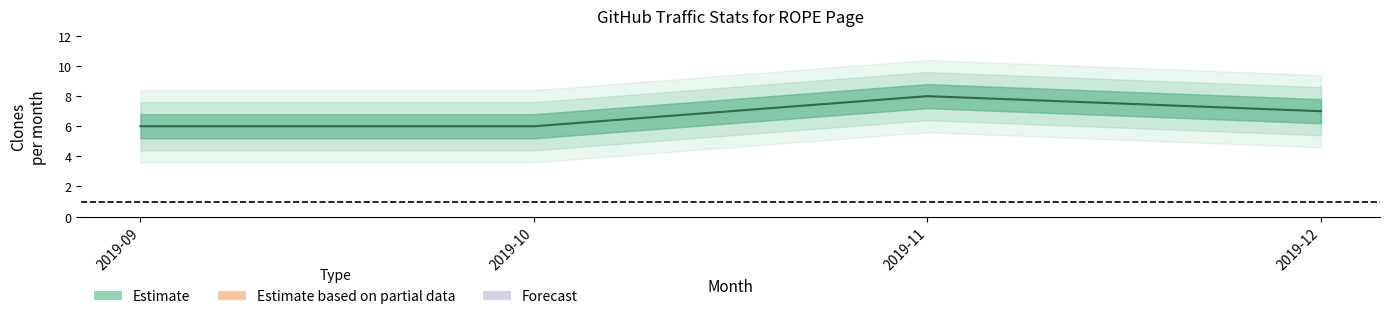

What is the difference between the values at 2019-10 and 2019-12?

1